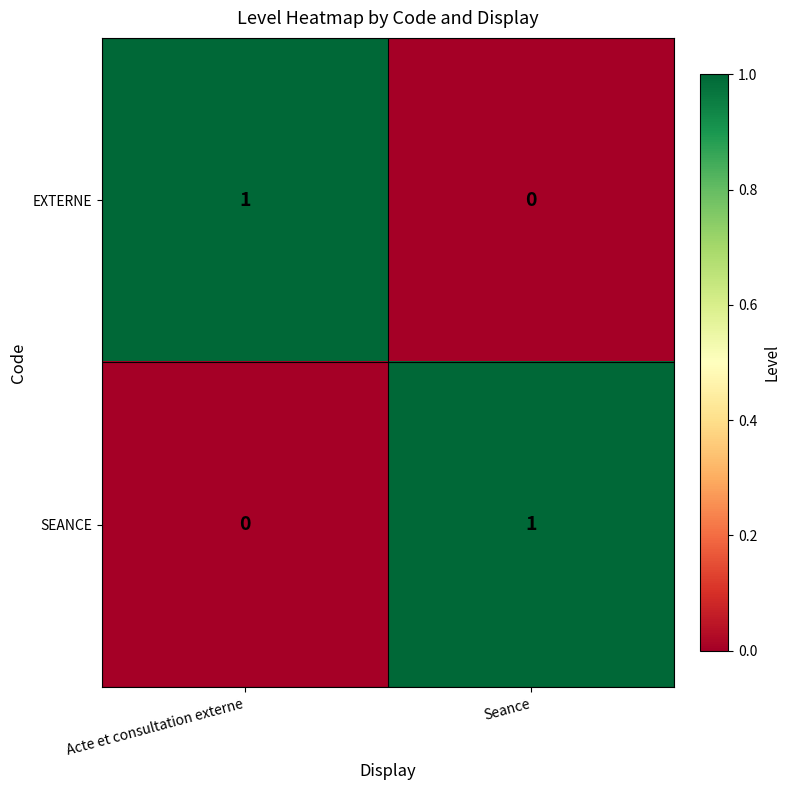

At how many categories does at least one series exceed 0?

2